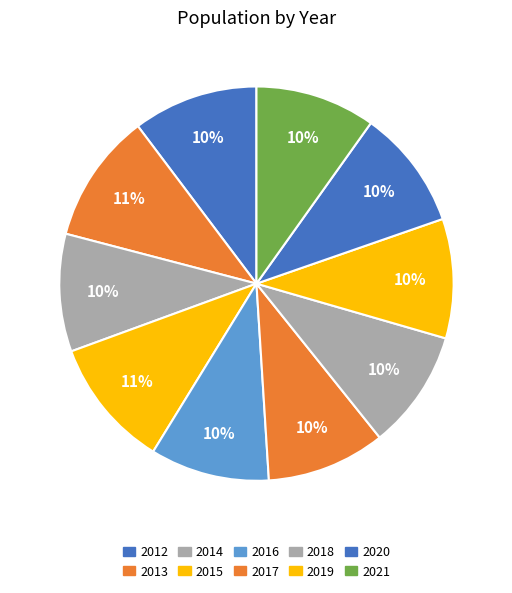

What is the smallest slice in the pie chart?

2014